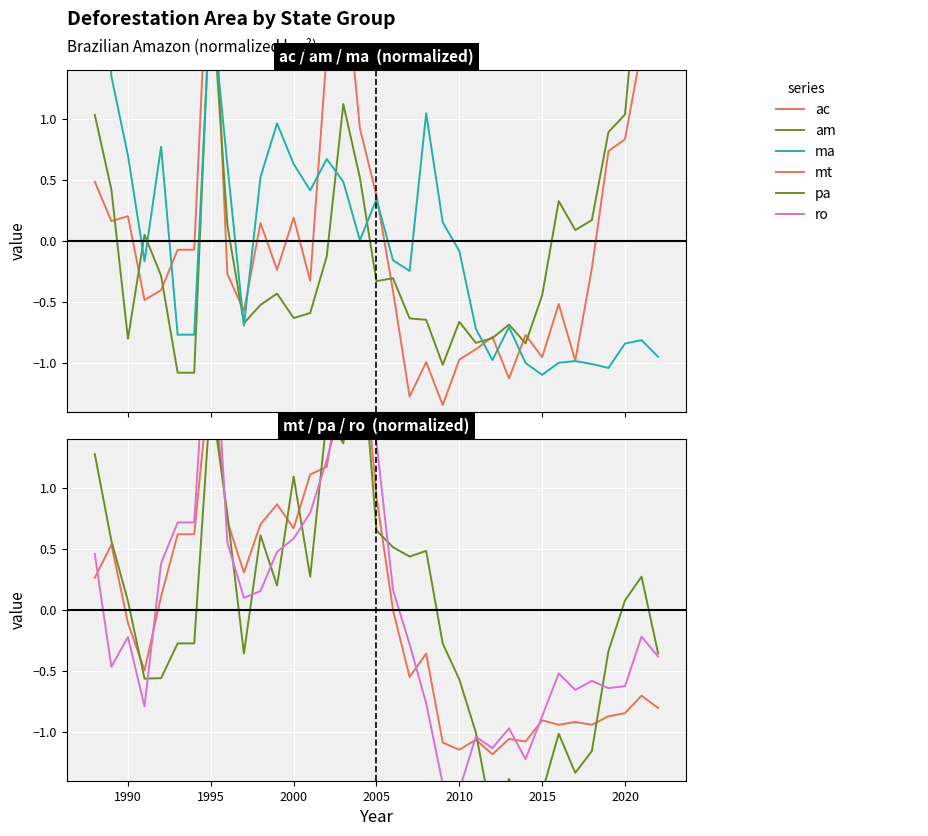

What is the total value across all series at 1990?

-0.2